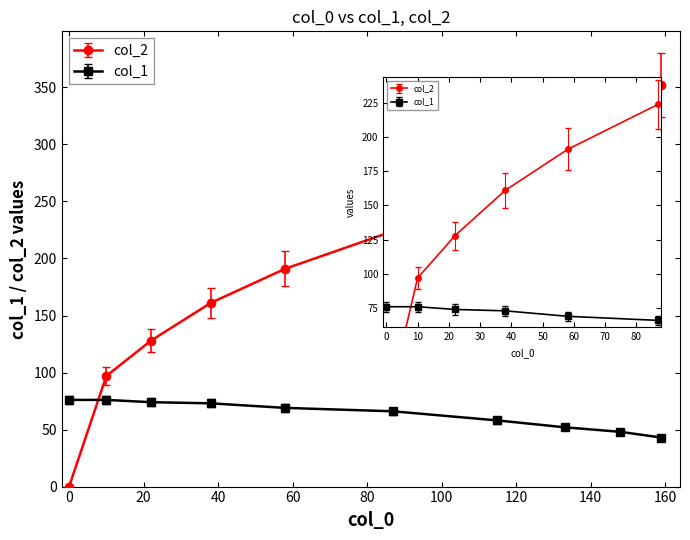

True or false: col_1 and col_2 intersect in this chart.

True